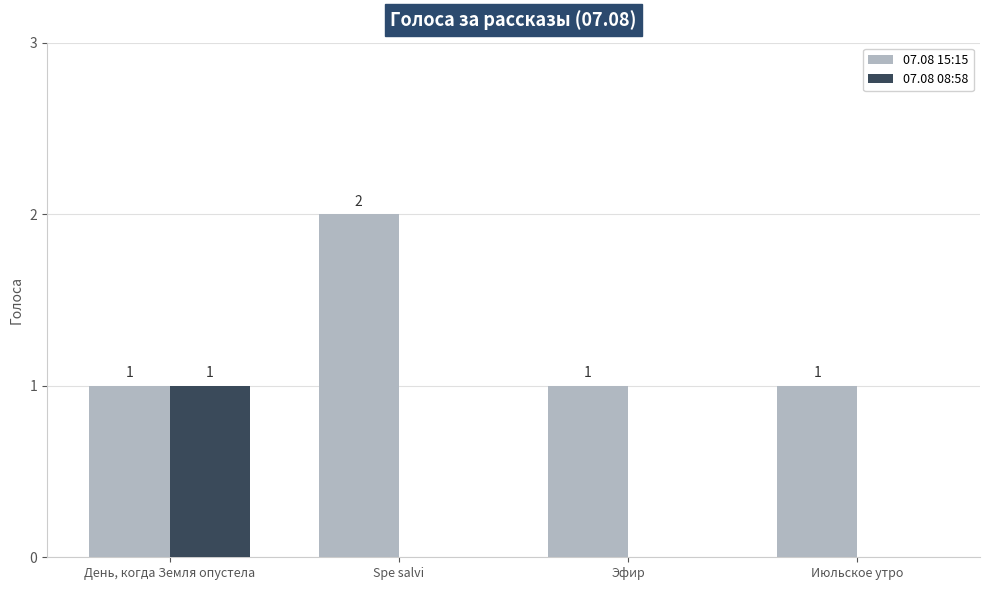

The value of 07.08 08:58 at Июльское утро is 0. True or false?

True